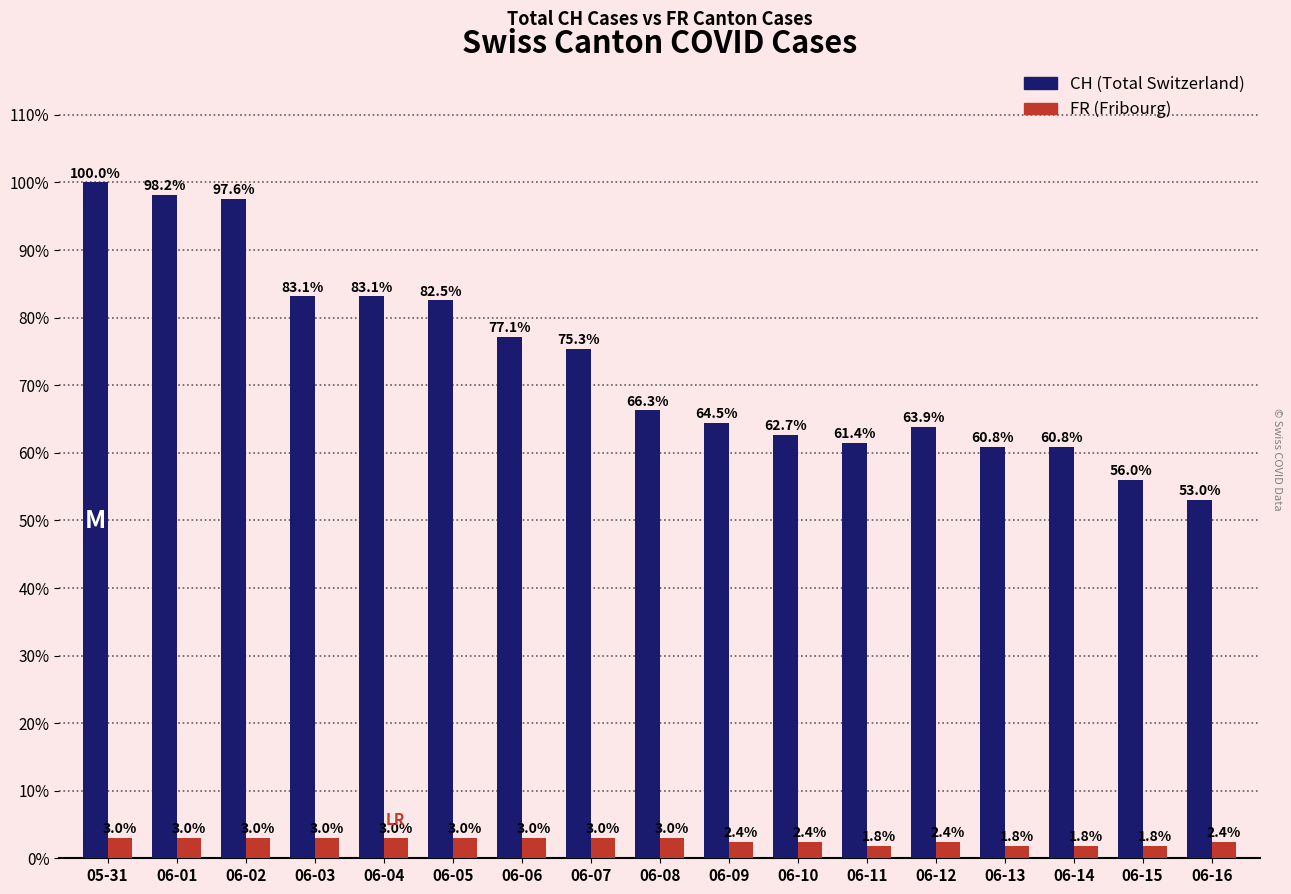

How many bars are there in each group?

2